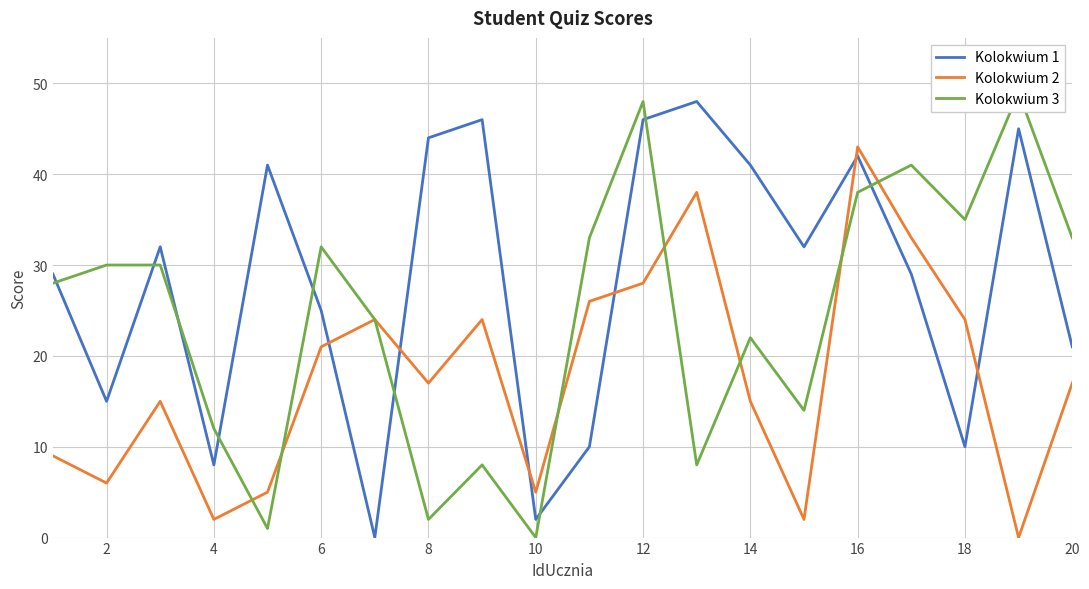

What is the difference between the maximum and minimum values in the Kolokwium 2 series?

43